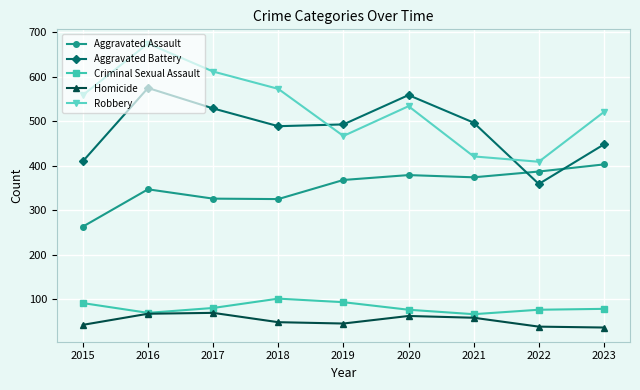

True or false: Robbery and Homicide intersect in this chart.

False